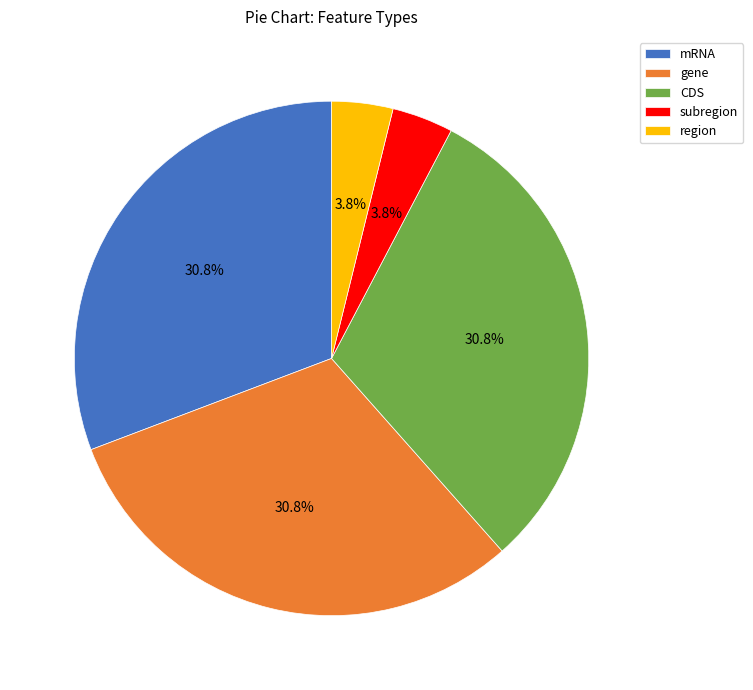

What is the ratio of the value at region to the value at gene?

0.1